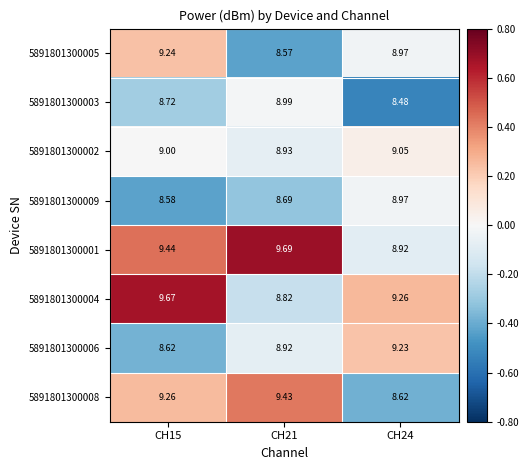

What is the difference between the highest and lowest values at CH24?

0.8